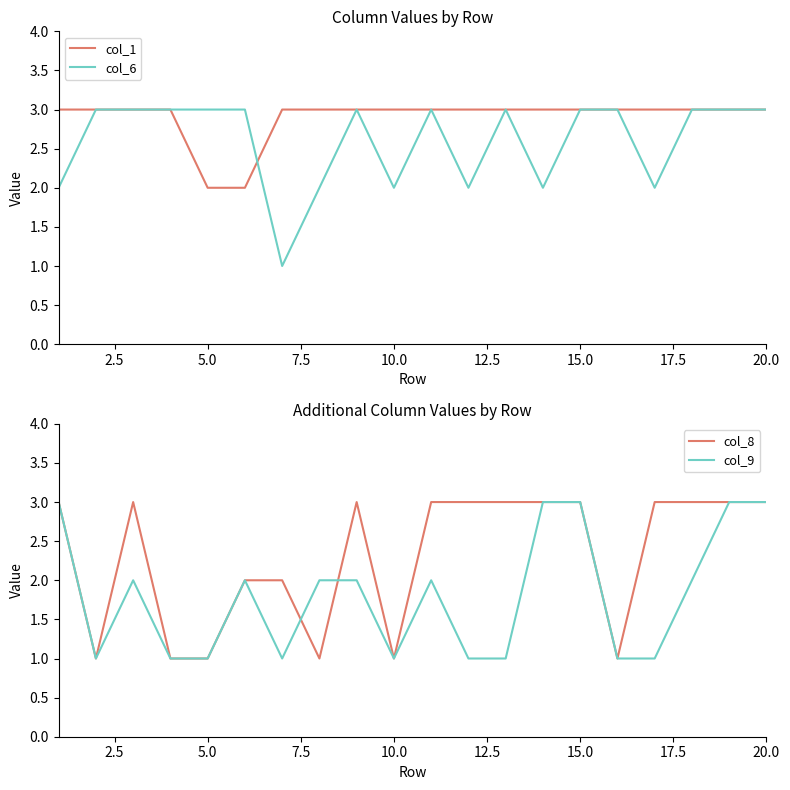

True or false: col_6 has a value of 1 at 15.0.

False